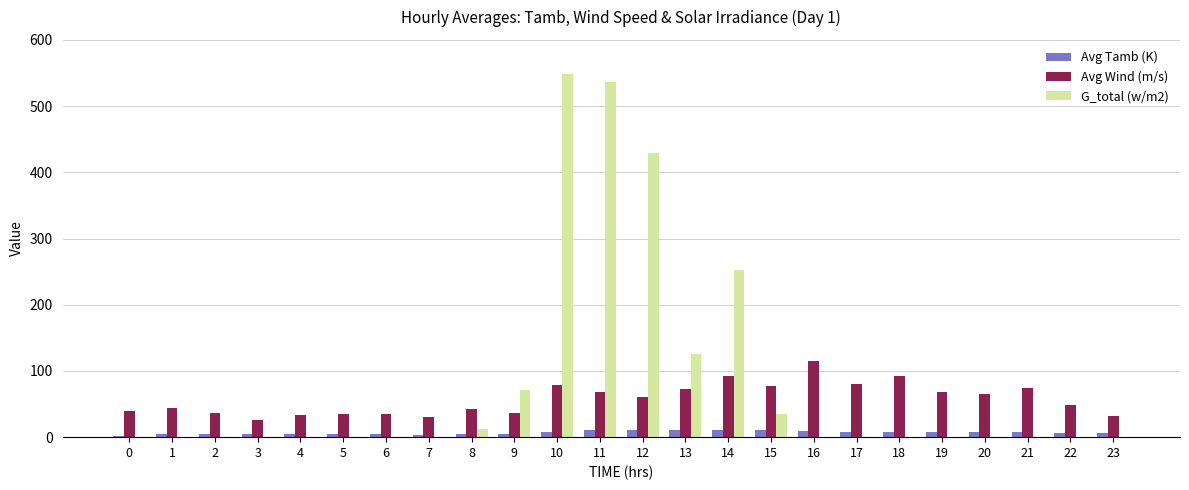

Are the bars horizontal?

No